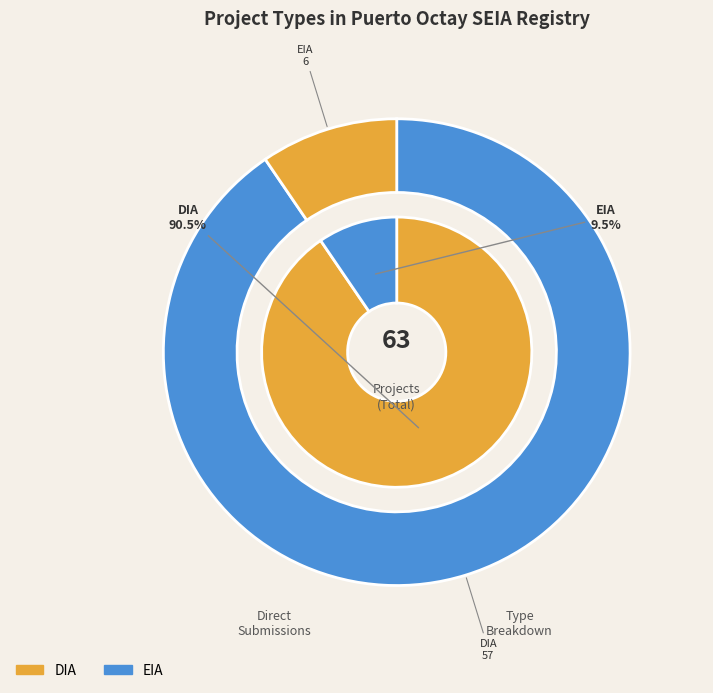

Is there any slice that represents more than half of the pie?

Yes